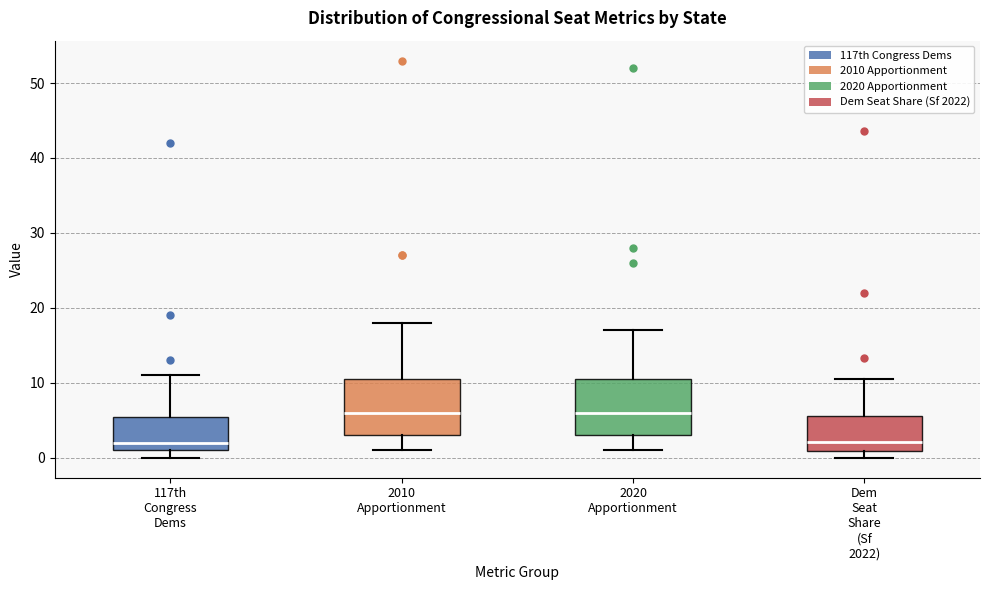

Where does the upper whisker of the box for 2020 Apportionment end on the y-axis? The values are not printed on the chart, so give them approximately, as read against the axis.

17